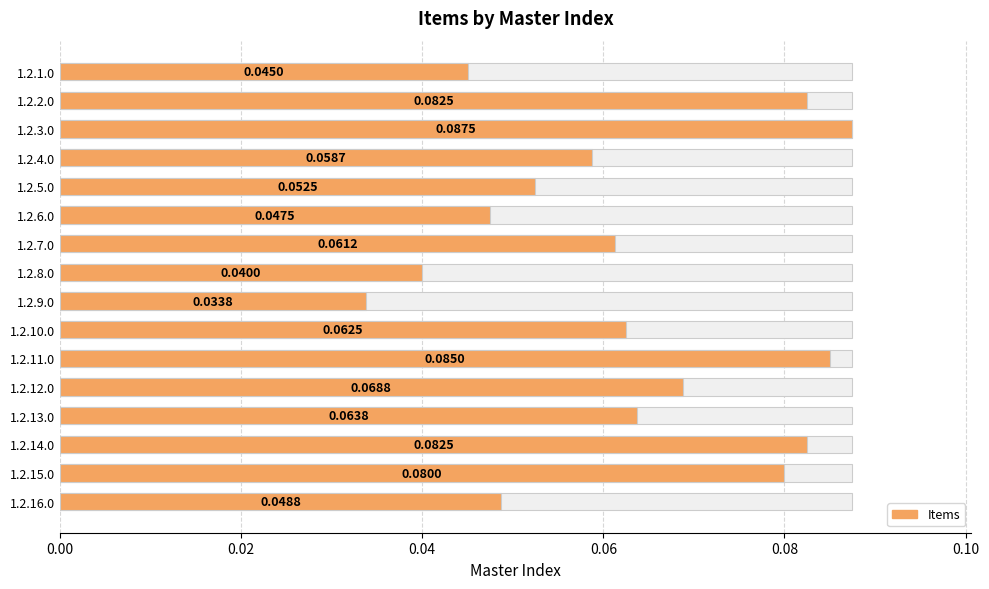

What is the sum of the values at 1.2.12.0 and 1.2.8.0?

0.1